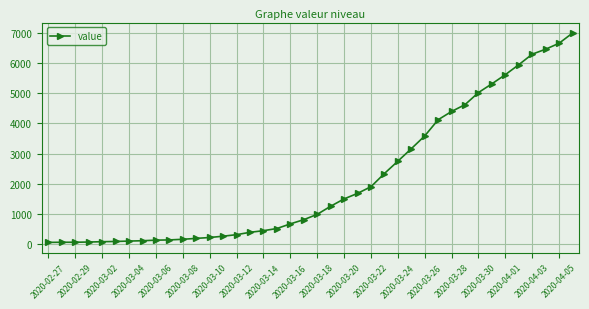

What is the greatest value displayed?

6995